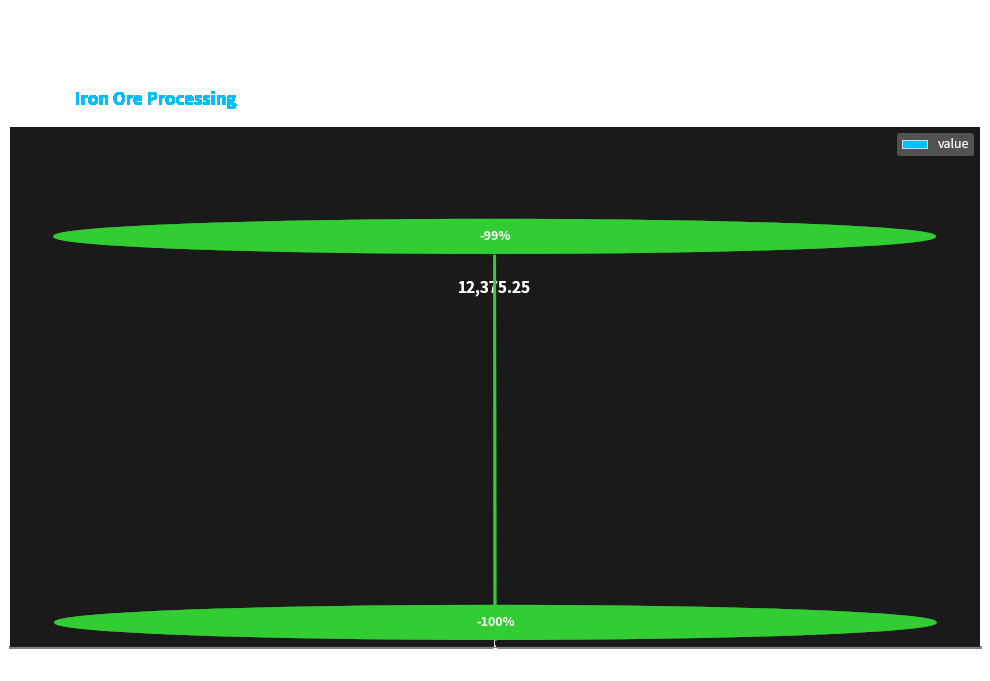

Rank the categories by value from highest to lowest.

Iron ore, Pig iron, DRI